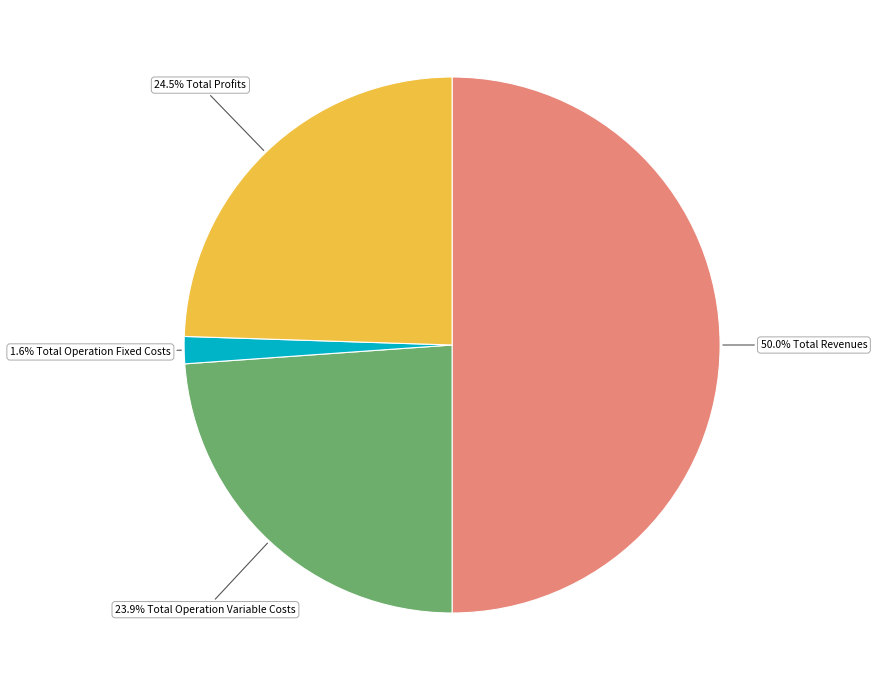

How many slices are in this pie chart?

4